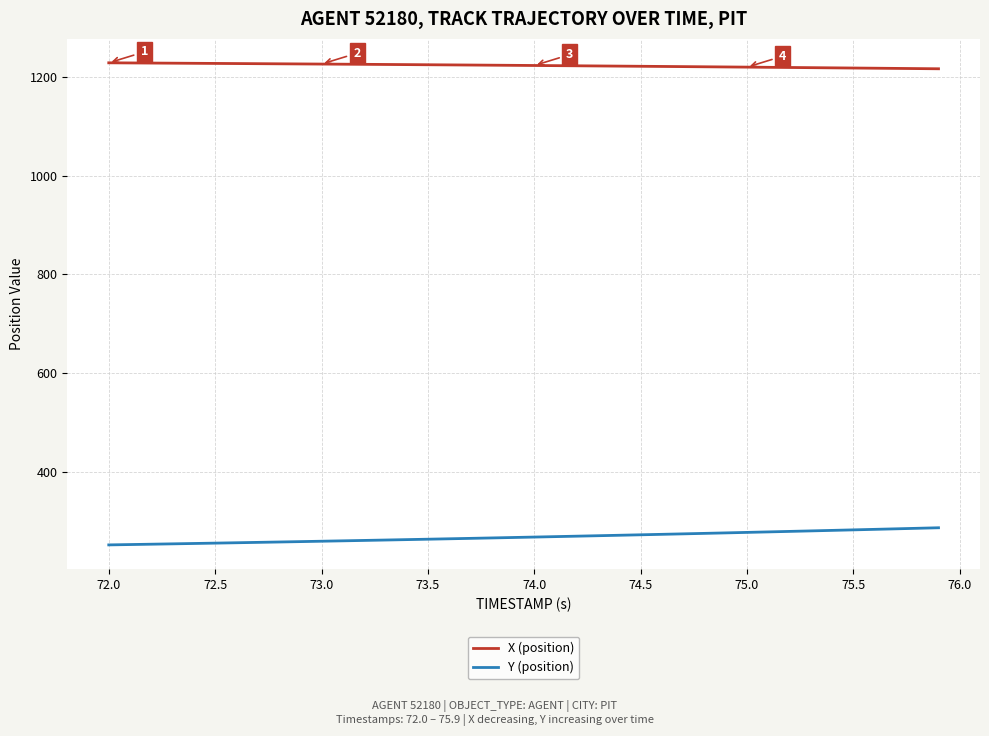

True or false: Y (position) and X (position) intersect in this chart.

False